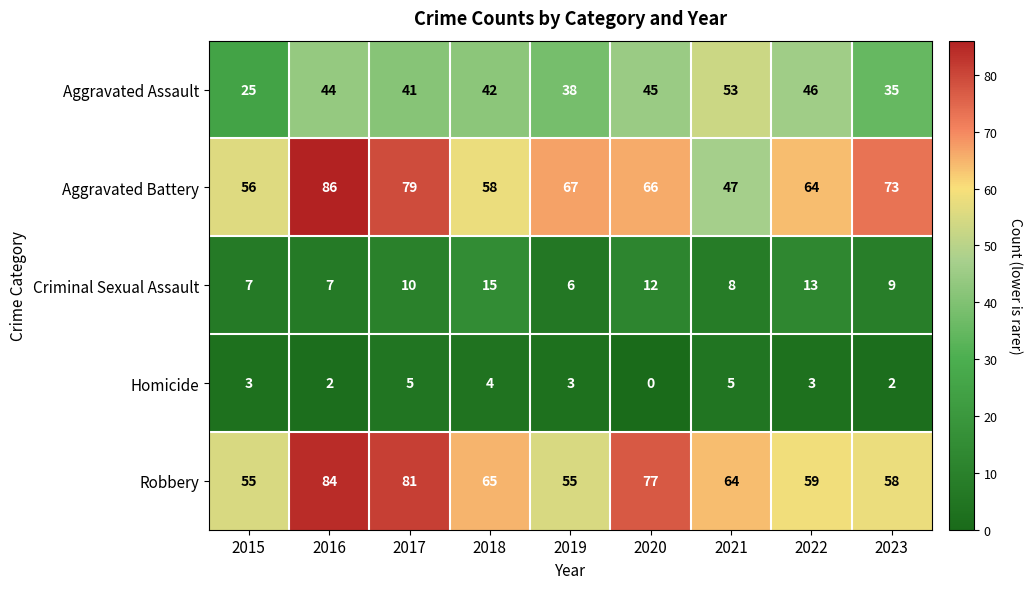

How many categories are shown in the chart?

9